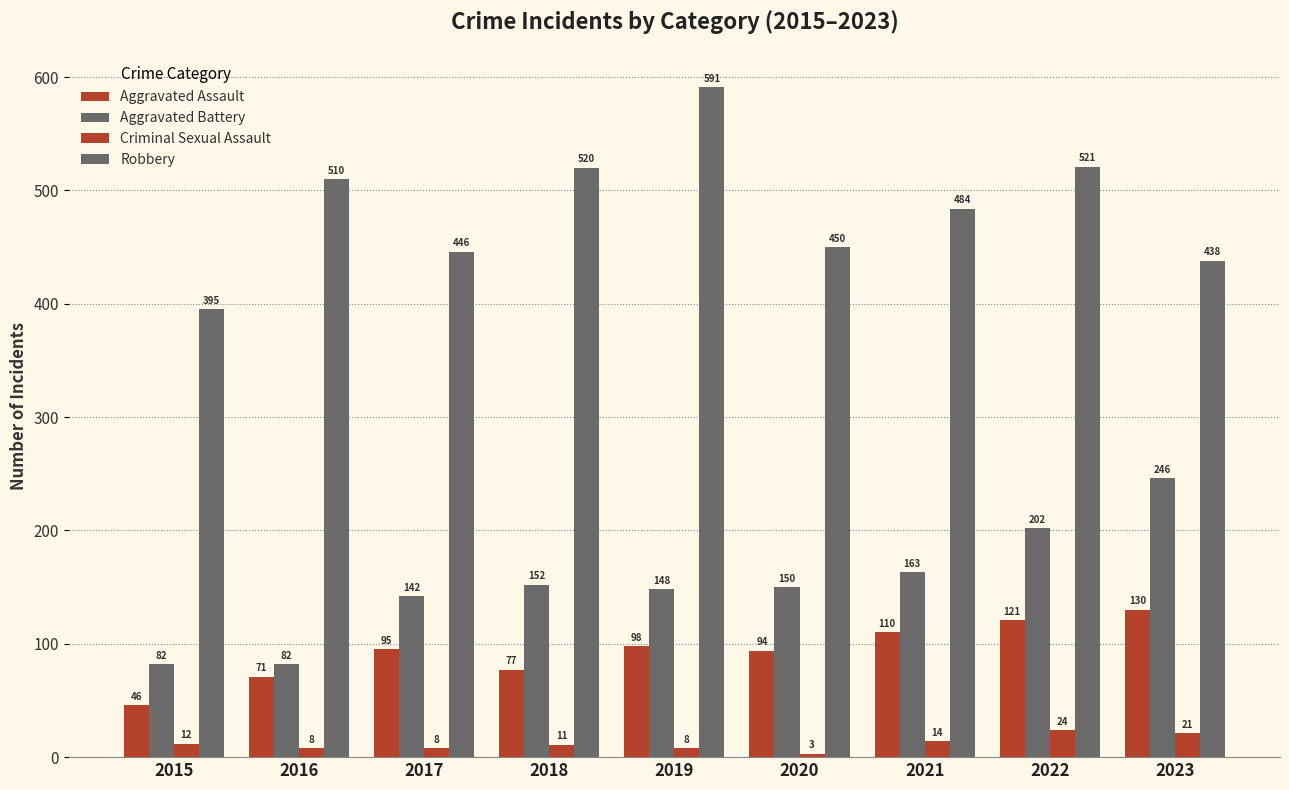

The Aggravated Battery series shows 85 at 2023. True or false?

False